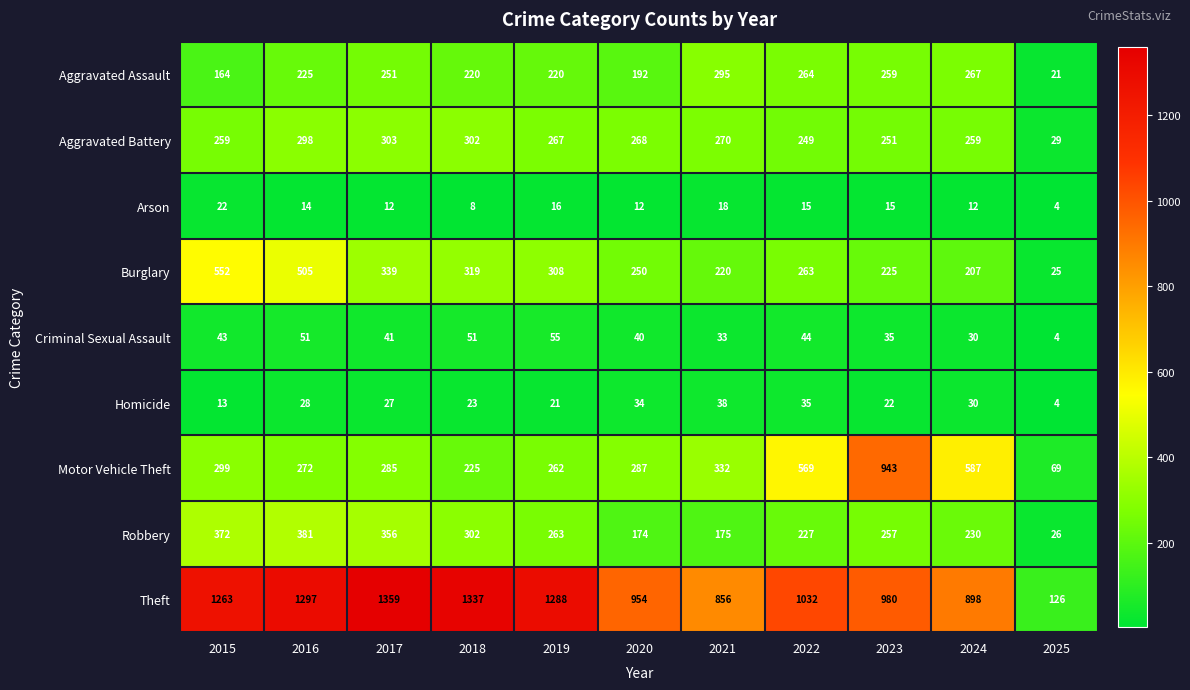

At which label is Robbery closest to 203?

2022